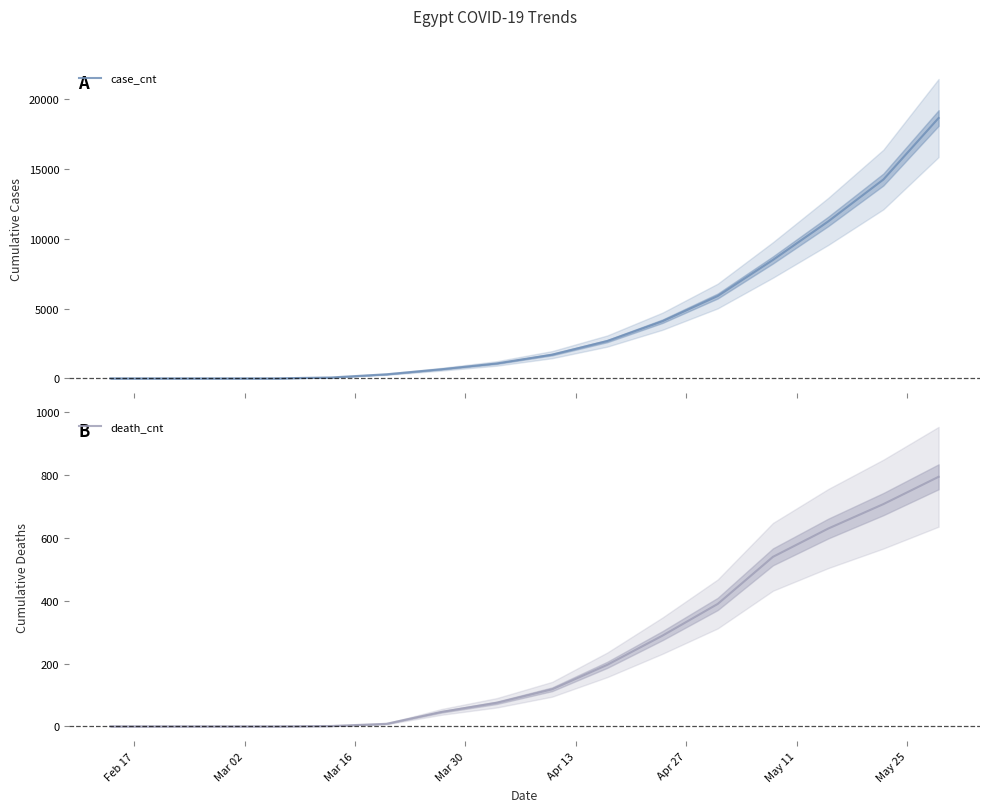

What is the maximum value for case_cnt?

18628